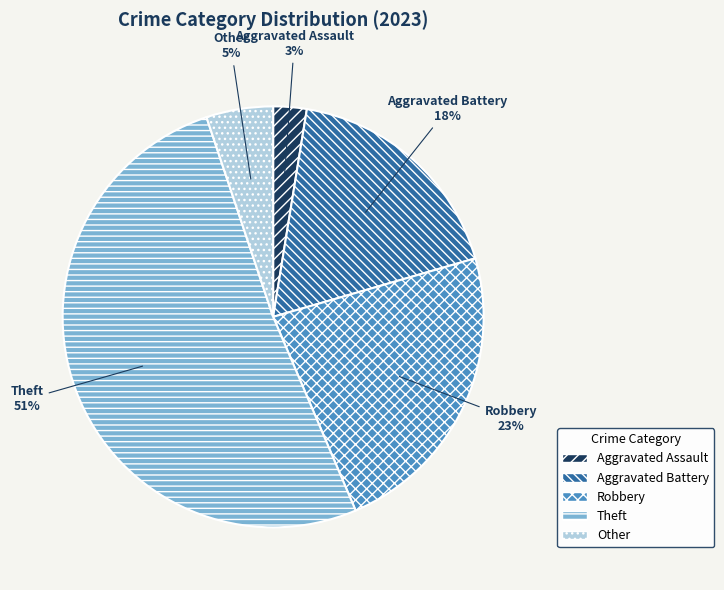

How many slices are in this pie chart?

5